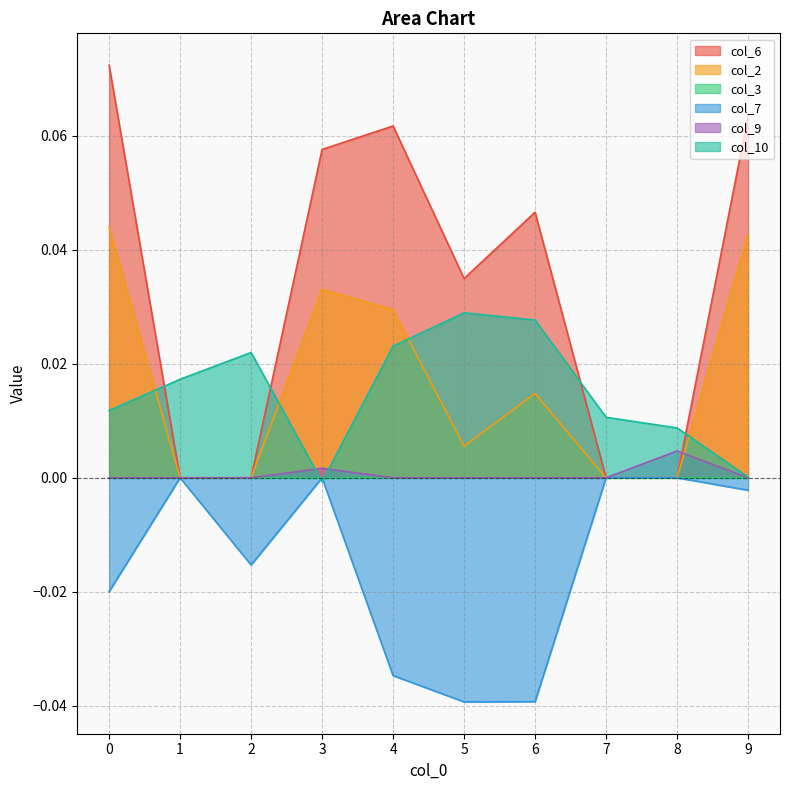

True or false: col_7 has a value of 0.0 at 3.

True